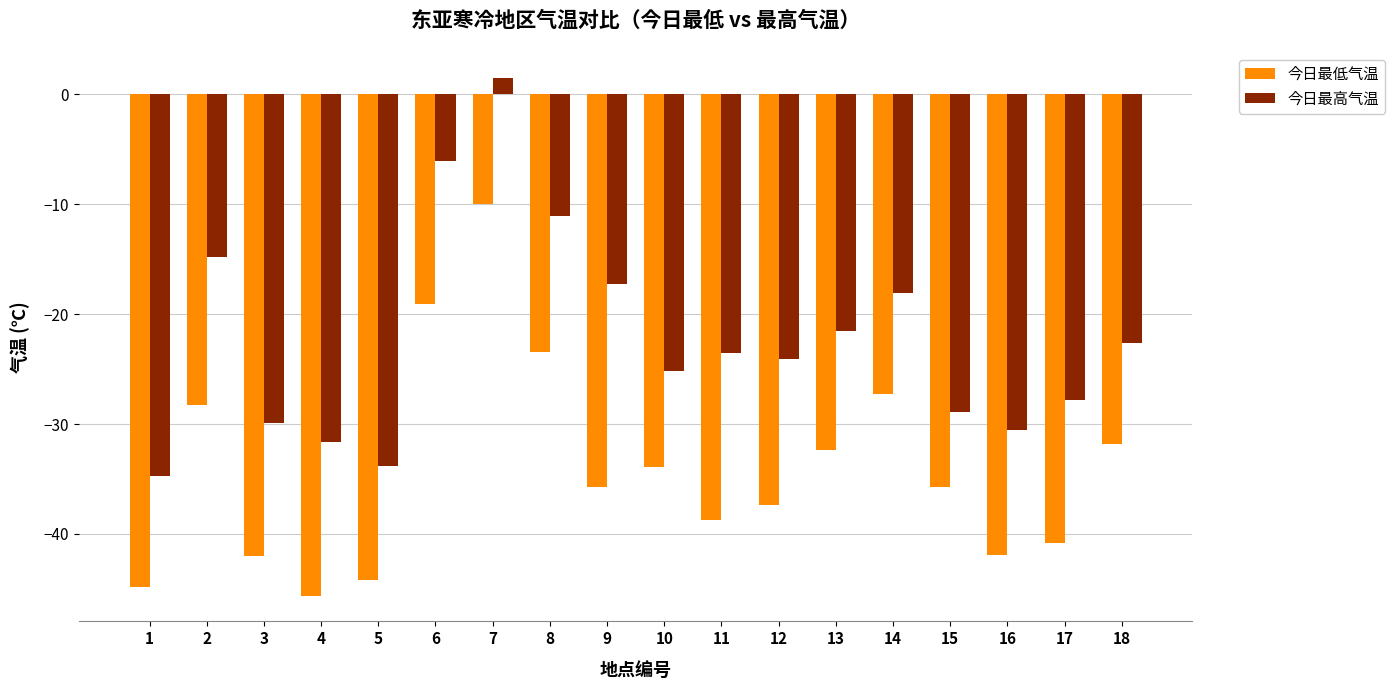

What is the difference between the highest and lowest values at 9?

18.4